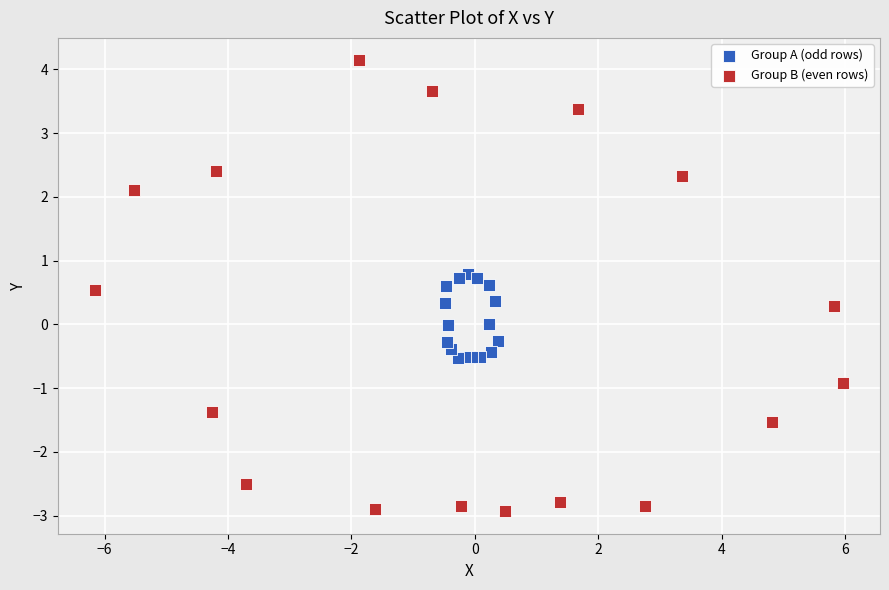

Which series reaches the minimum Y coordinate?

Group B (even rows)